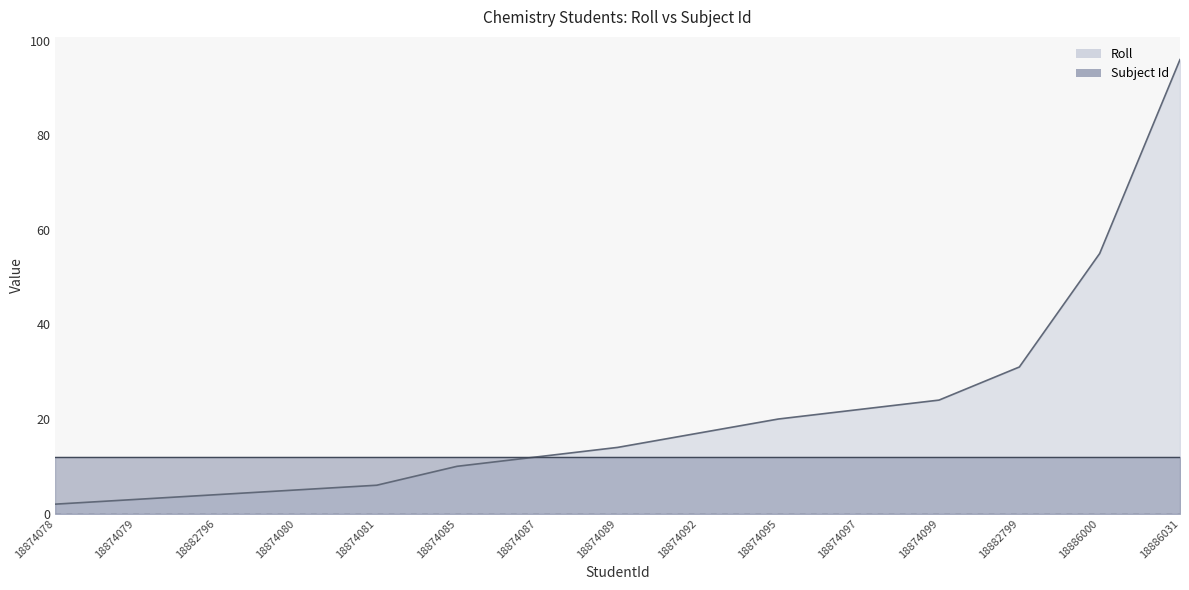

Where is the data nearest to the value 49?

18886000